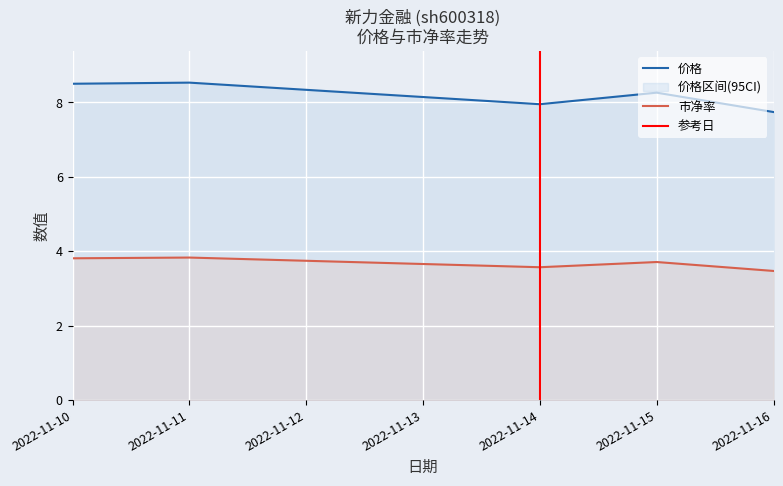

Count the 市净率 values in the range 3 to 4.

5